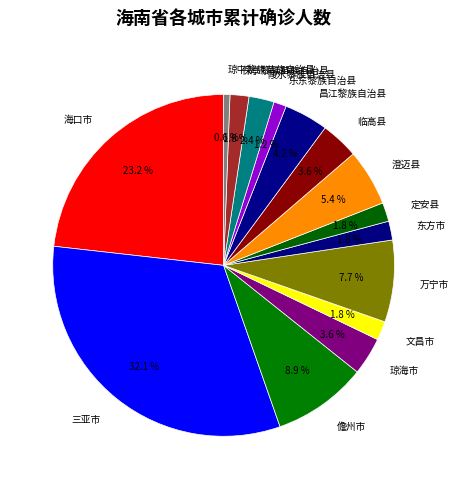

Which category has the smallest portion of the pie?

琼中黎族苗族自治县